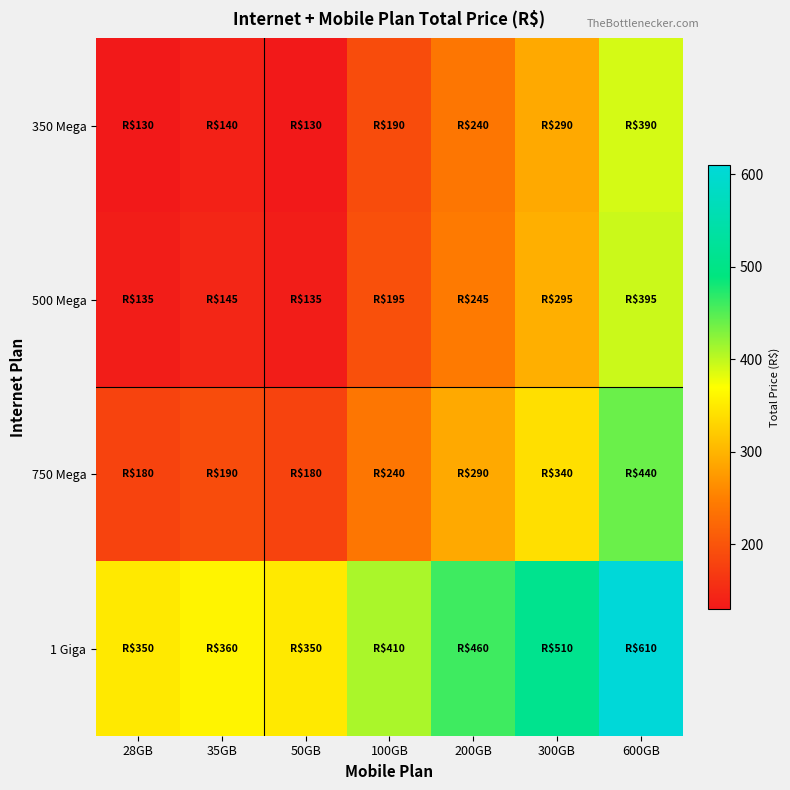

At which category is the sum across all series the highest?

600GB